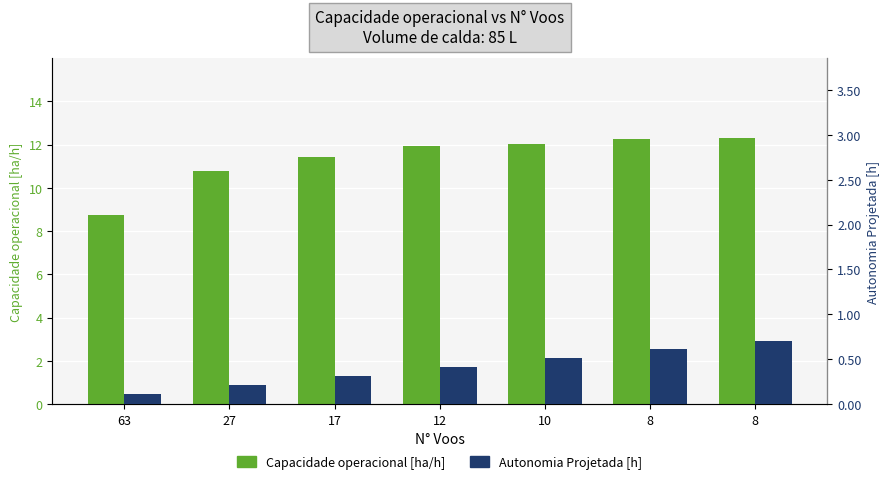

Reading right to left, extract all data points from this chart.

Capacidade operacional [ha/h]: 12.3	12.3	12.0	11.9	11.4	10.8	8.8
Autonomia Projetada [h]: 0.7	0.6	0.5	0.4	0.3	0.2	0.1